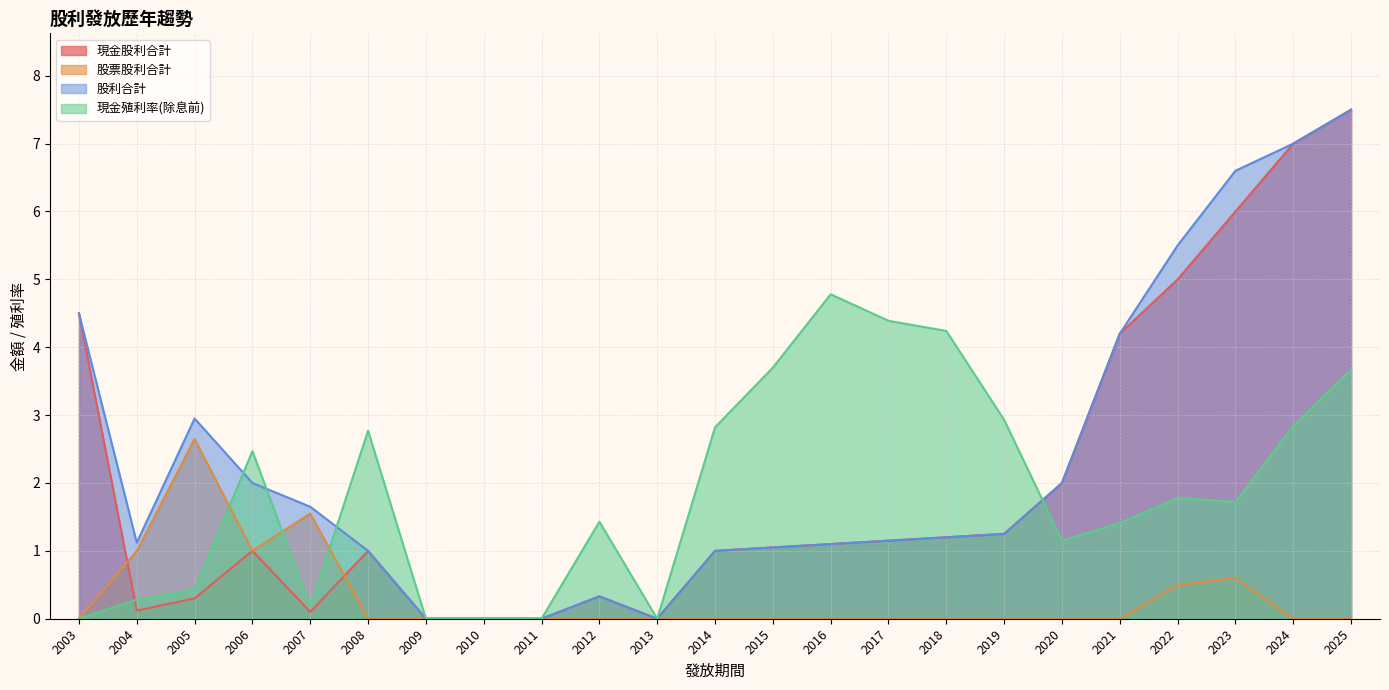

True or false: 現金殖利率(除息前) has a value of 4.2 at 2018.

True